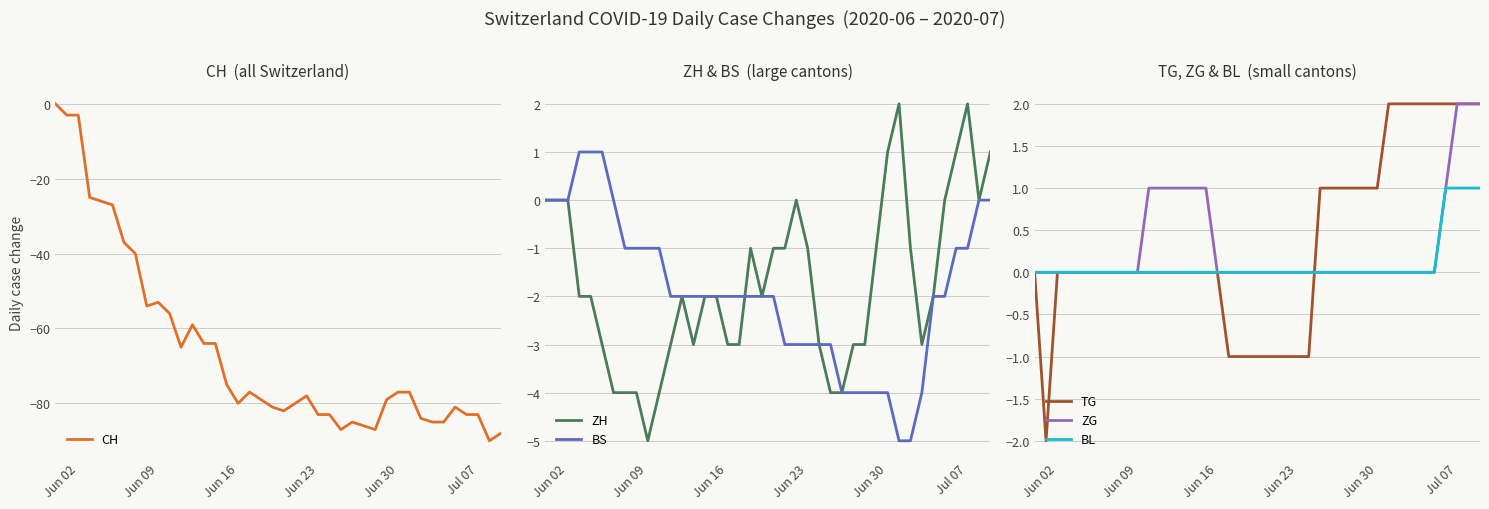

True or false: ZG and BL cross at least once.

False